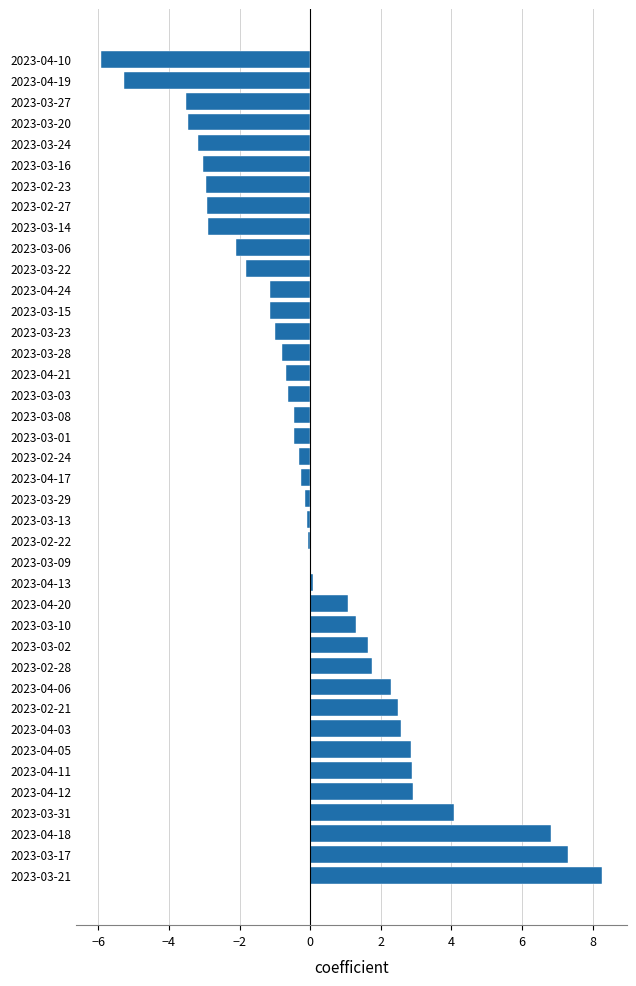

At which category does the chart reach its peak across all series?

2023-03-21